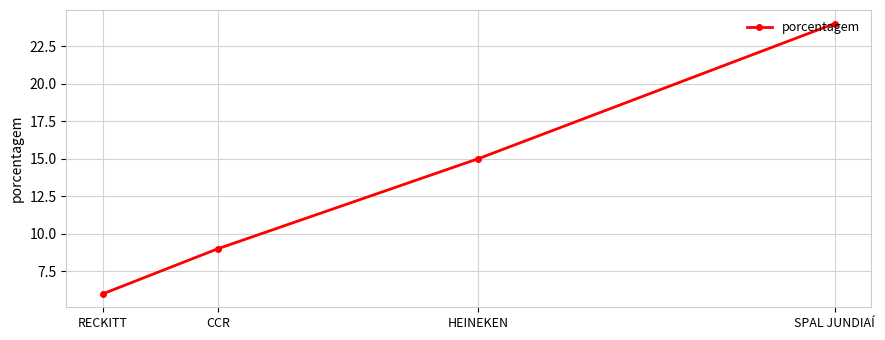

What is the average value?

14